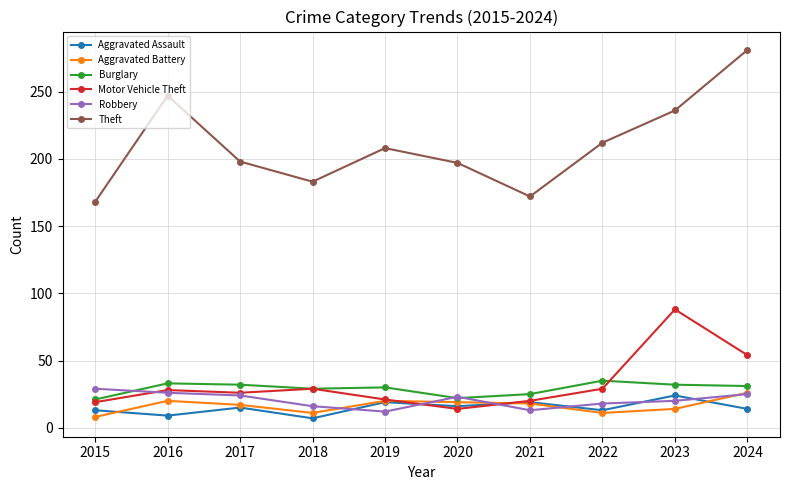

Which series has the largest total across all categories?

Theft